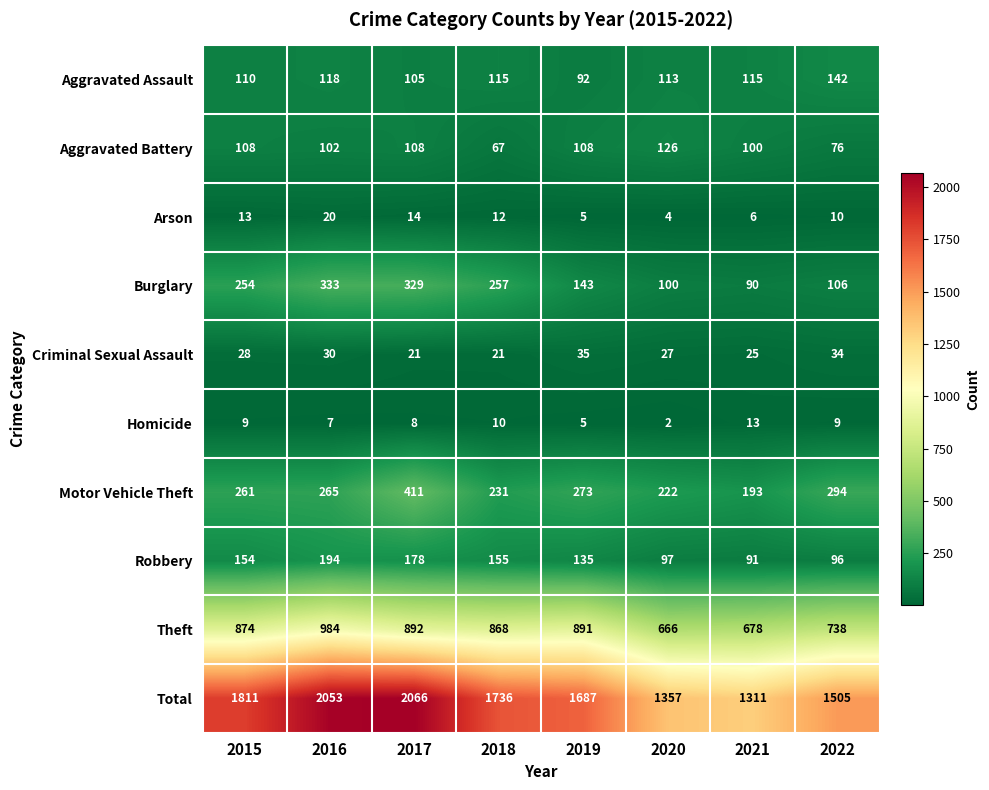

Count the number of data series in this chart.

10